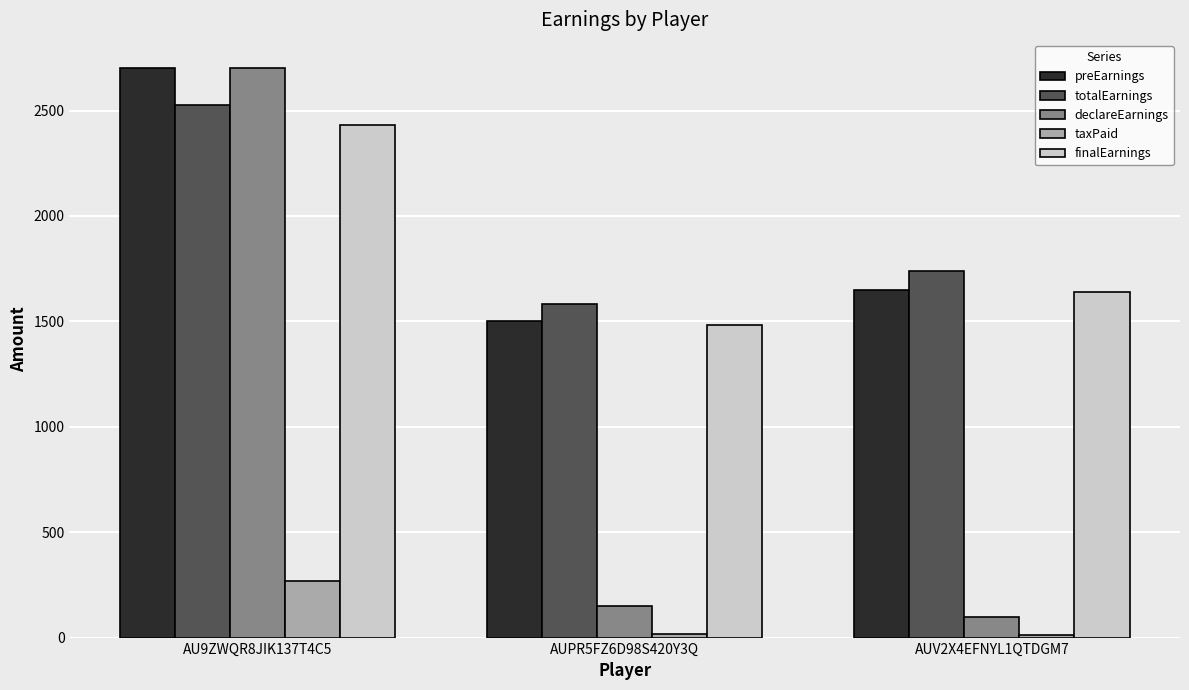

How many values in the totalEarnings series are below 1738?

1